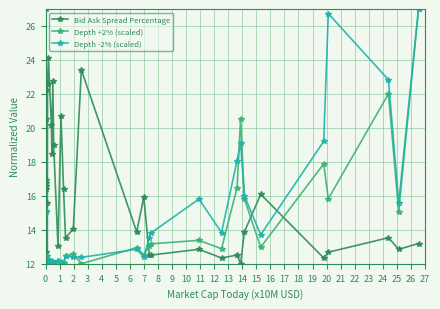

What is the smallest value displayed?

12.0